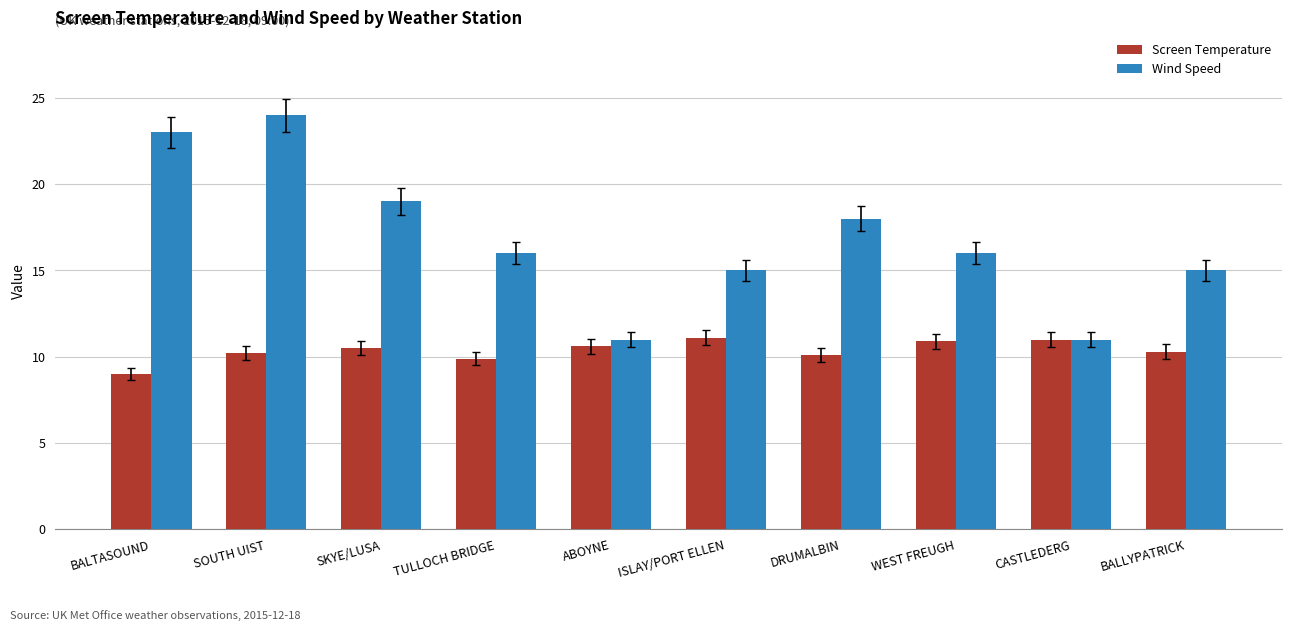

Rank the series by their maximum value, from lowest to highest.

Screen Temperature, Wind Speed